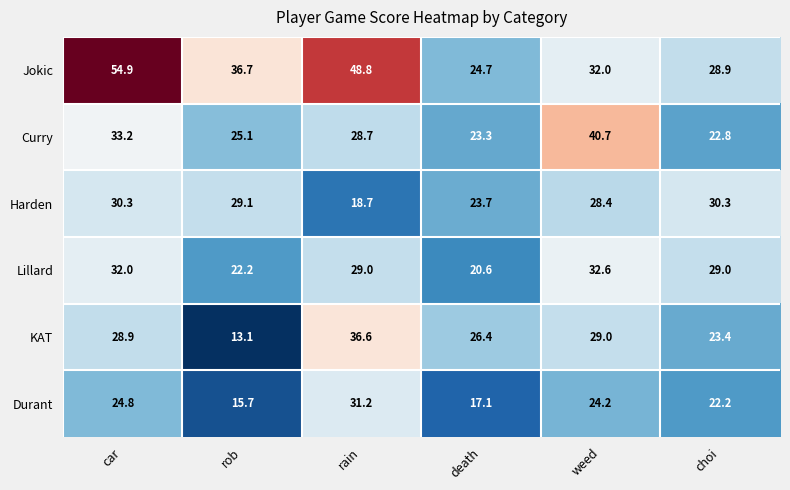

What is the spread (max minus min) of values at choi?

8.1